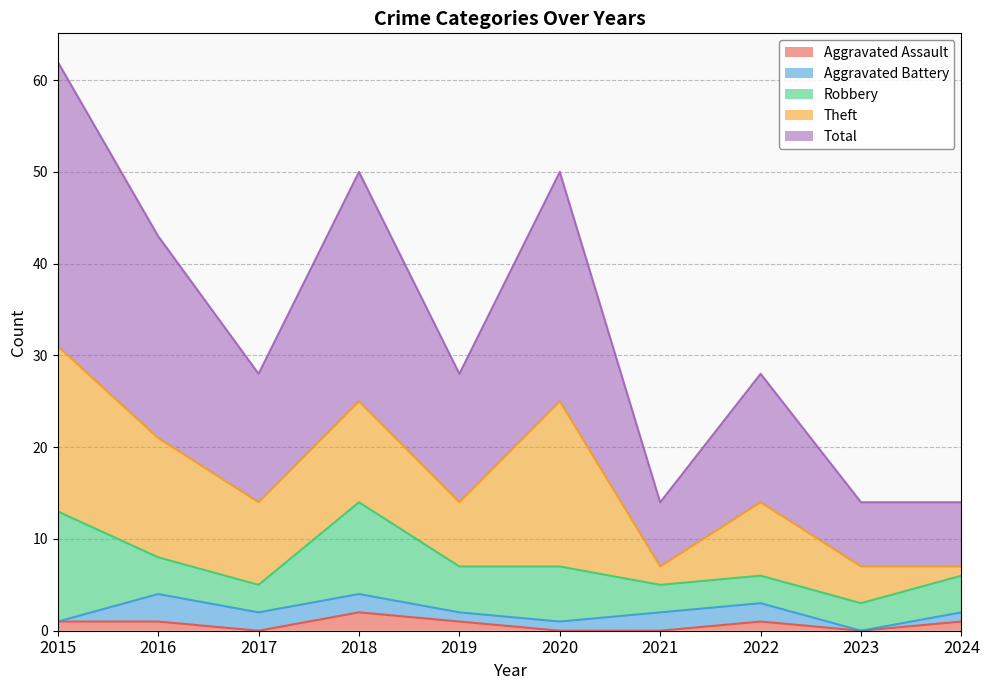

At which category is the sum across all series the highest?

2015